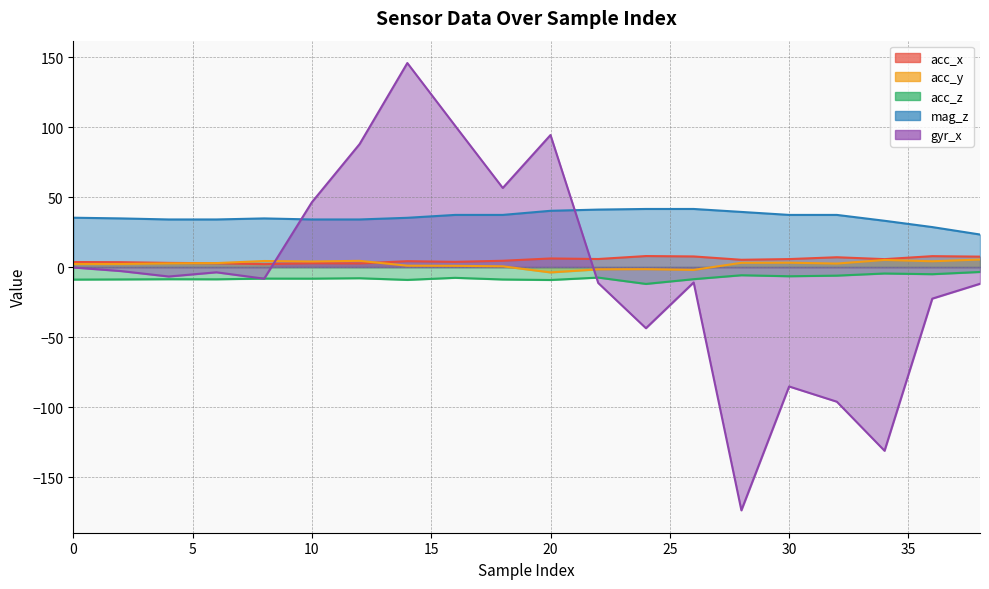

Where does the acc_z series first go above -8?

12